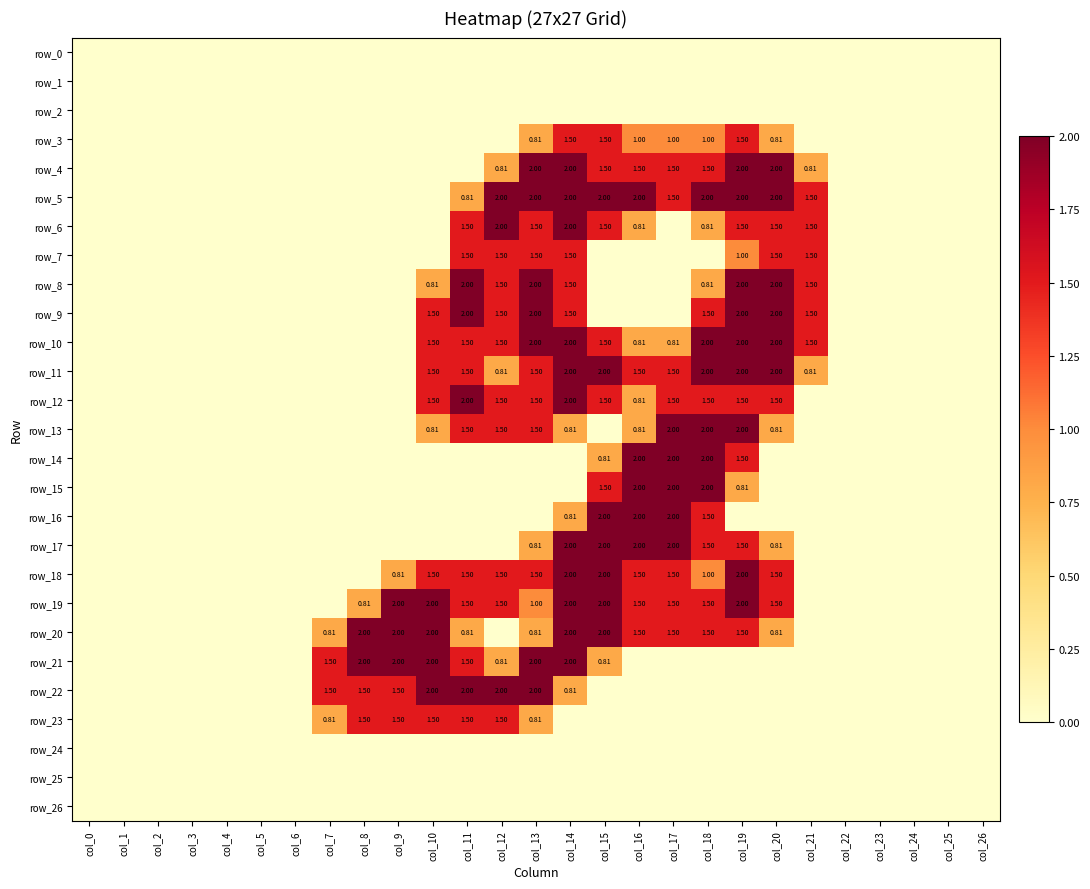

How many distinct data groups are displayed?

27